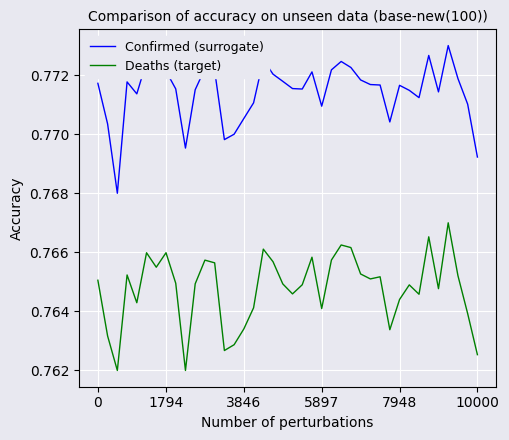

Which series has the largest total across all categories?

Confirmed (surrogate)